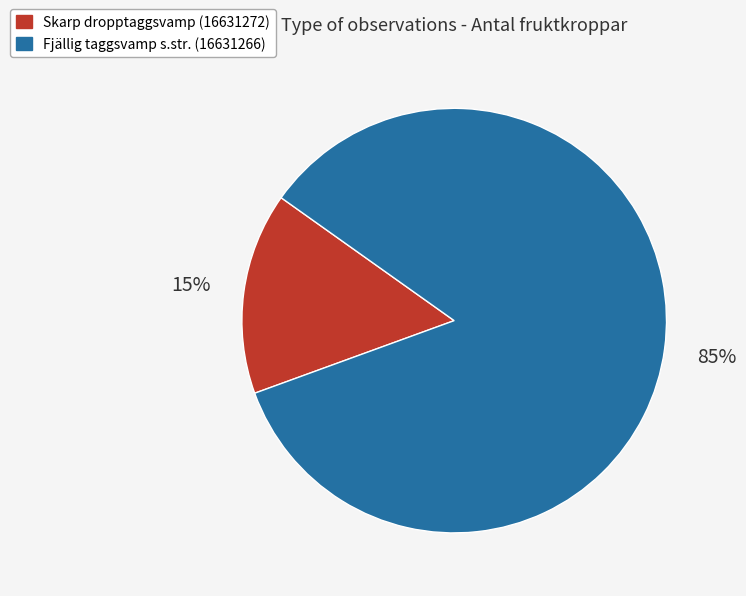

How many slices are in this pie chart?

2